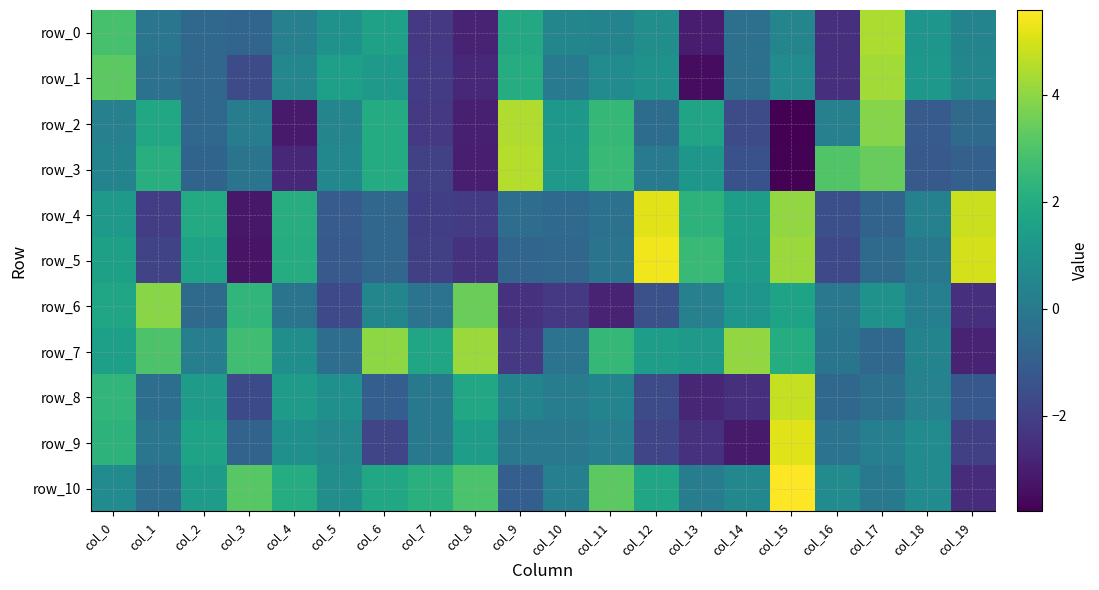

Reading left to right, transcribe all the data shown in this chart.

row_0: col_0=2.9	col_1=-0.1	col_2=-0.6	col_3=-0.7	col_4=0.3	col_5=1.0	col_6=1.6	col_7=-2.2	col_8=-2.8	col_9=1.9	col_10=0.5	col_11=0.5	col_12=0.8	col_13=-3.1	col_14=-0.3	col_15=0.5	col_16=-2.5	col_17=4.4	col_18=1.2	col_19=0.5
row_1: col_0=3.2	col_1=-0.3	col_2=-0.7	col_3=-1.7	col_4=0.5	col_5=1.5	col_6=1.3	col_7=-2.1	col_8=-2.7	col_9=2.0	col_10=0.1	col_11=0.7	col_12=1.0	col_13=-3.5	col_14=-0.3	col_15=0.7	col_16=-2.5	col_17=4.3	col_18=1.2	col_19=0.5
row_2: col_0=0.3	col_1=1.8	col_2=-0.6	col_3=0.1	col_4=-3.1	col_5=0.5	col_6=2.0	col_7=-2.2	col_8=-3.0	col_9=4.5	col_10=1.2	col_11=2.4	col_12=-0.5	col_13=1.7	col_14=-1.6	col_15=-3.8	col_16=0.3	col_17=3.9	col_18=-1.1	col_19=-0.6
row_3: col_0=0.4	col_1=2.1	col_2=-0.8	col_3=-0.2	col_4=-2.7	col_5=0.6	col_6=2.0	col_7=-2.0	col_8=-3.0	col_9=4.5	col_10=1.3	col_11=2.5	col_12=0.0	col_13=1.2	col_14=-1.4	col_15=-3.7	col_16=3.1	col_17=3.4	col_18=-1.2	col_19=-0.9
row_4: col_0=1.3	col_1=-2.1	col_2=1.9	col_3=-3.2	col_4=2.0	col_5=-1.1	col_6=-0.7	col_7=-2.0	col_8=-2.1	col_9=-0.4	col_10=-0.6	col_11=-0.3	col_12=5.1	col_13=2.3	col_14=1.5	col_15=4.1	col_16=-1.5	col_17=-0.8	col_18=0.3	col_19=4.8
row_5: col_0=1.5	col_1=-1.9	col_2=1.6	col_3=-3.3	col_4=2.0	col_5=-1.2	col_6=-0.7	col_7=-2.0	col_8=-2.4	col_9=-0.7	col_10=-0.7	col_11=-0.2	col_12=5.4	col_13=2.6	col_14=1.4	col_15=4.2	col_16=-1.7	col_17=-0.5	col_18=0.0	col_19=5.0
row_6: col_0=1.7	col_1=3.9	col_2=-0.5	col_3=2.4	col_4=-0.2	col_5=-1.7	col_6=0.5	col_7=-0.2	col_8=3.5	col_9=-2.4	col_10=-2.2	col_11=-2.9	col_12=-1.5	col_13=0.3	col_14=1.1	col_15=1.7	col_16=-0.0	col_17=1.0	col_18=0.2	col_19=-2.5
row_7: col_0=1.5	col_1=3.0	col_2=0.2	col_3=2.7	col_4=0.9	col_5=-0.5	col_6=4.0	col_7=1.7	col_8=4.2	col_9=-2.2	col_10=-0.2	col_11=2.5	col_12=1.4	col_13=1.3	col_14=4.1	col_15=2.0	col_16=-0.1	col_17=-0.7	col_18=0.4	col_19=-2.9
row_8: col_0=2.4	col_1=-0.4	col_2=1.3	col_3=-1.7	col_4=1.4	col_5=0.9	col_6=-1.0	col_7=0.0	col_8=1.8	col_9=0.4	col_10=0.2	col_11=0.5	col_12=-1.6	col_13=-2.8	col_14=-2.5	col_15=4.8	col_16=-0.6	col_17=-0.3	col_18=0.4	col_19=-1.2
row_9: col_0=2.3	col_1=-0.1	col_2=1.6	col_3=-0.8	col_4=0.9	col_5=0.6	col_6=-1.8	col_7=0.0	col_8=1.4	col_9=-0.0	col_10=-0.0	col_11=0.2	col_12=-1.8	col_13=-2.5	col_14=-3.1	col_15=5.1	col_16=-0.2	col_17=0.3	col_18=0.7	col_19=-2.0
row_10: col_0=0.7	col_1=-0.4	col_2=1.4	col_3=3.2	col_4=2.0	col_5=0.9	col_6=1.8	col_7=2.2	col_8=2.9	col_9=-1.0	col_10=0.3	col_11=3.2	col_12=1.8	col_13=0.2	col_14=0.6	col_15=5.6	col_16=0.7	col_17=-0.0	col_18=0.7	col_19=-2.6